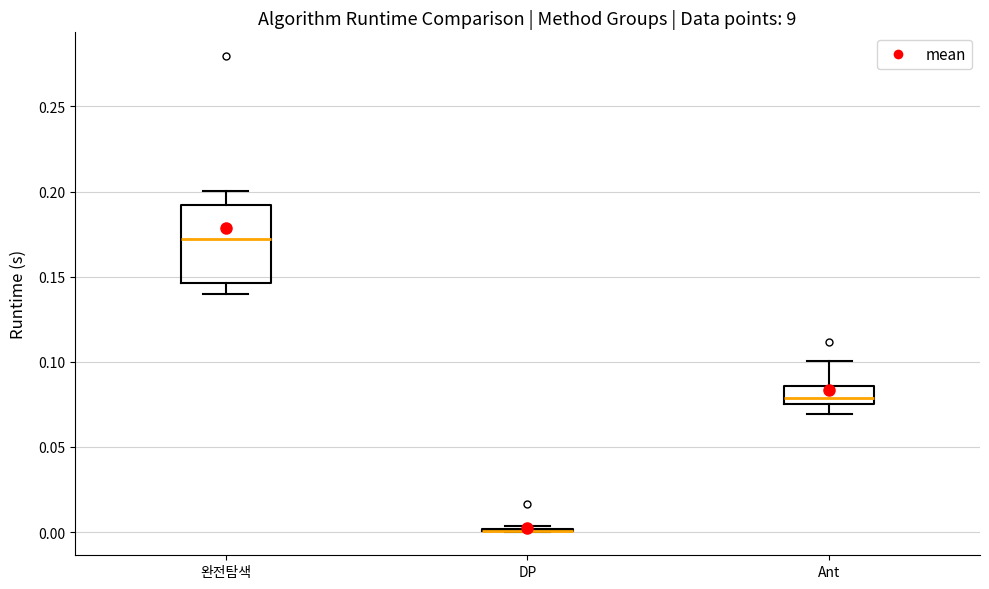

Reading left to right, transcribe this box plot: for each box, give where its median line is, the range the box spans, and where its two whiskers end, as read against the y-axis. The values are not printed on the chart, so give them approximately, as read against the axis.

완전탐색: median 0.170, box 0.145 to 0.190, whiskers 0.140 to 0.200
DP: box collapsed to a line at 0.000, whiskers 0.000 to 0.005
Ant: median 0.080, box 0.075 to 0.085, whiskers 0.070 to 0.100